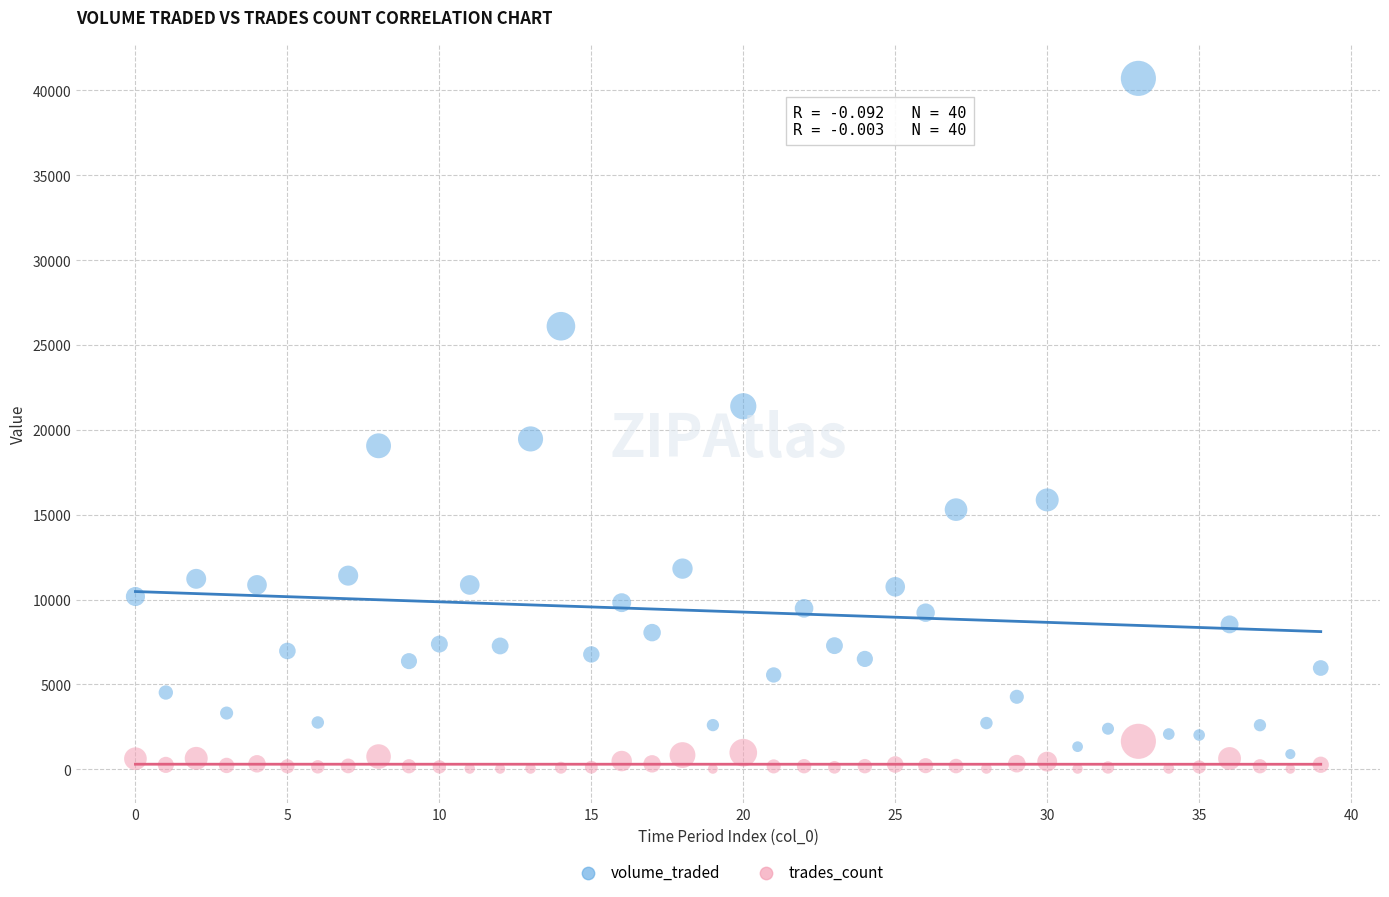

Which series has the widest spread of Y values?

volume_traded